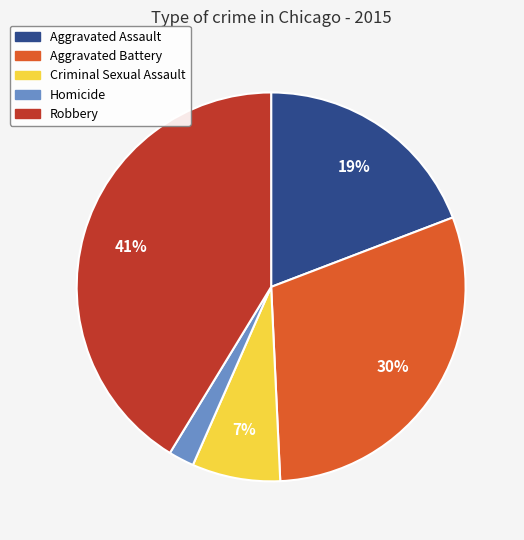

To the nearest percent, what portion does Robbery represent?

41%